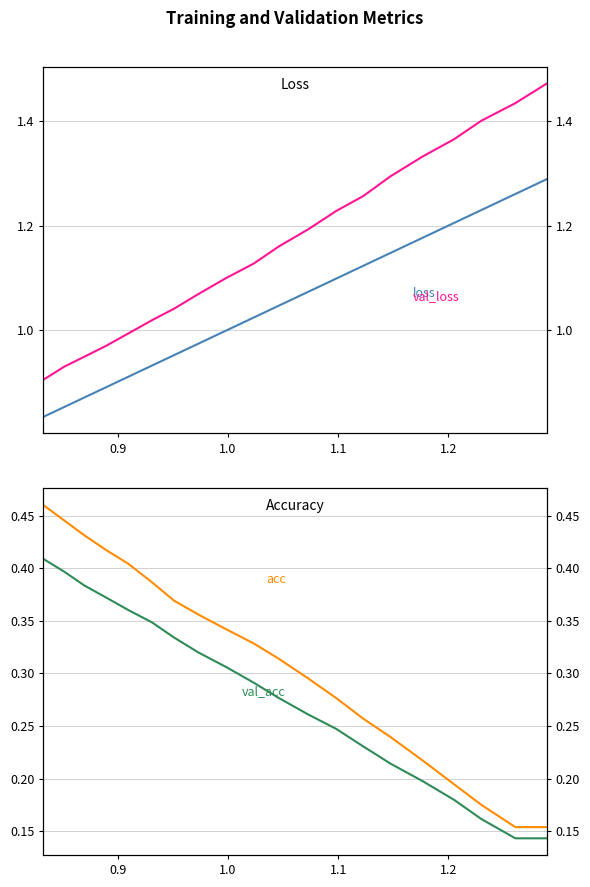

Is this an area chart (filled region under the line)?

No